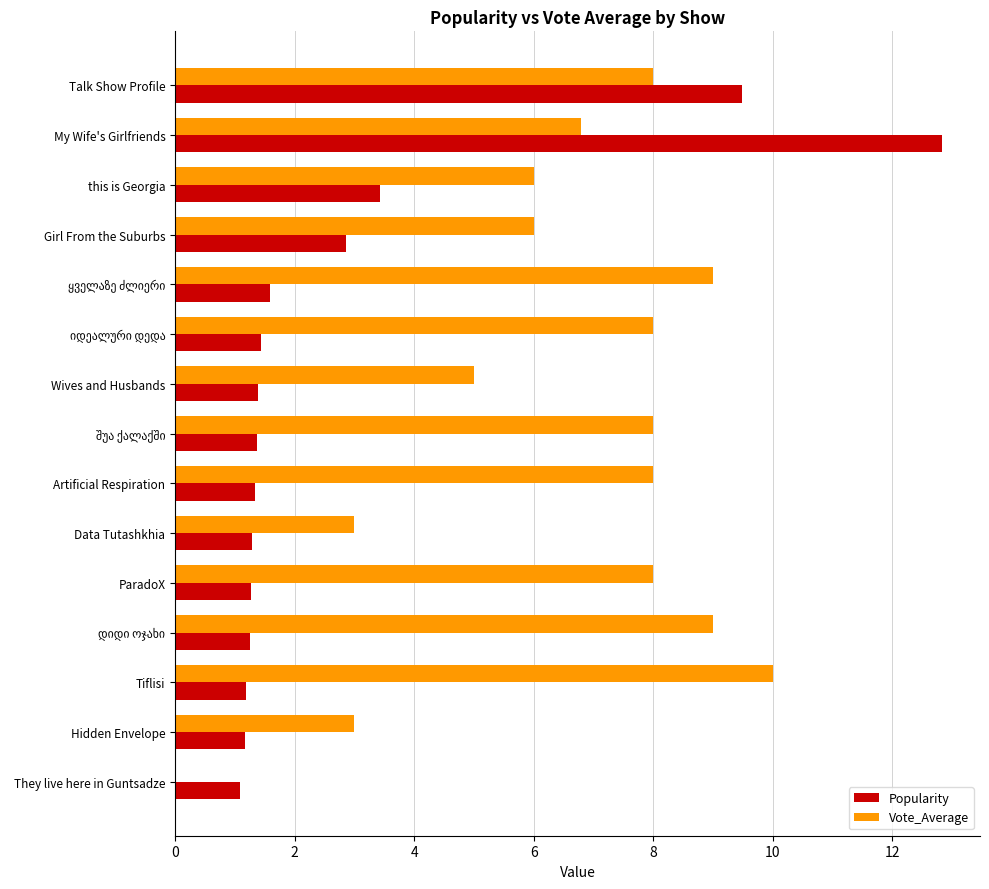

True or false: Popularity has a value of 1.9 at Wives and Husbands.

False